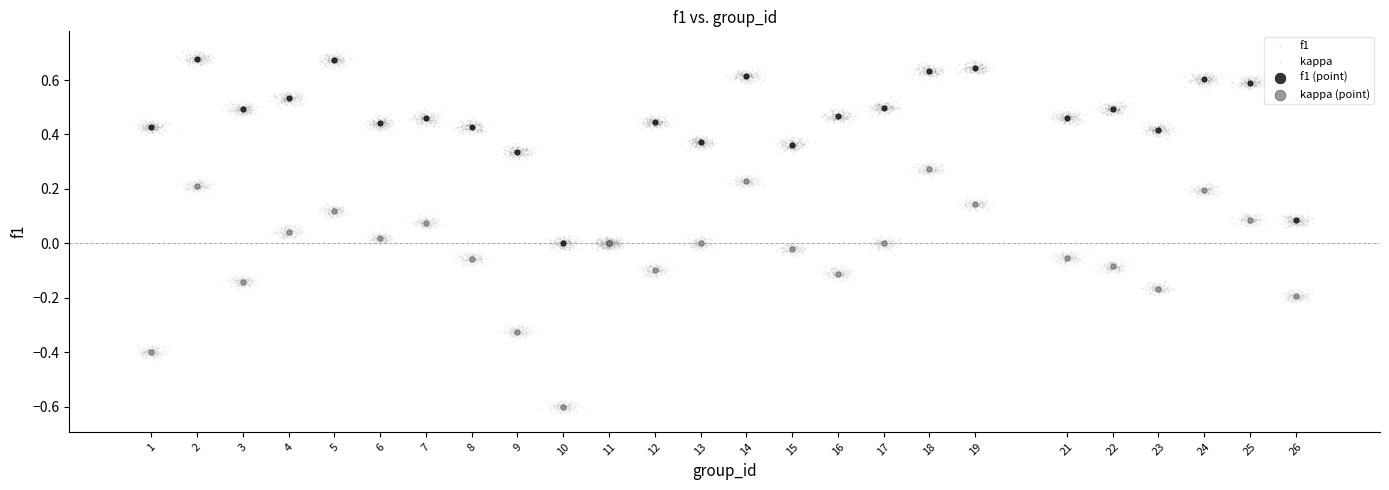

Which series has the widest spread of Y values?

kappa